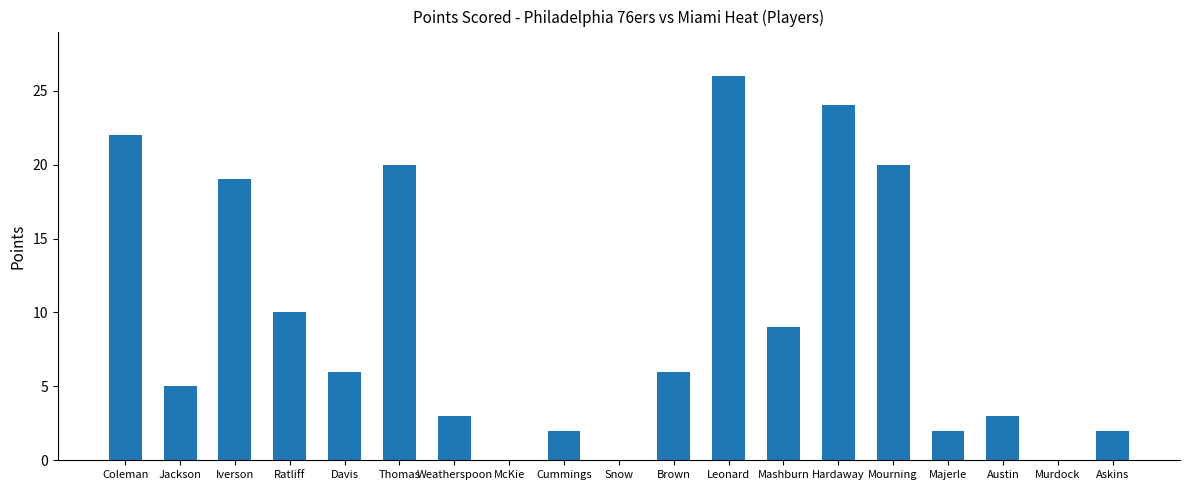

At which label is the value closest to 13?

Ratliff